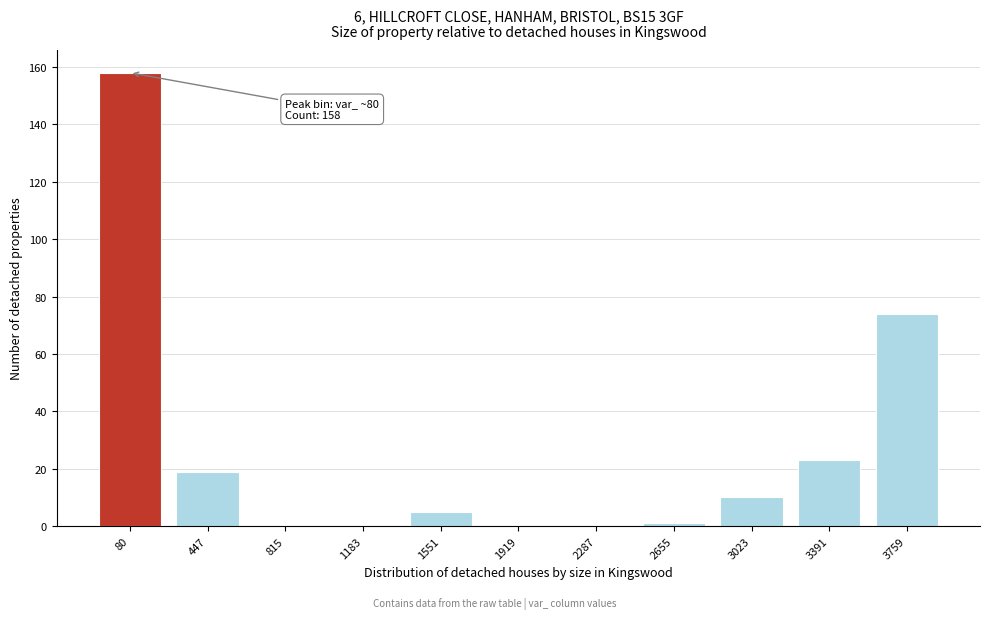

Reading left to right, transcribe all the data shown in this chart.

80=158	447=19	815=0	1183=0	1551=5	1919=0	2287=0	2655=1	3023=10	3391=23	3759=74